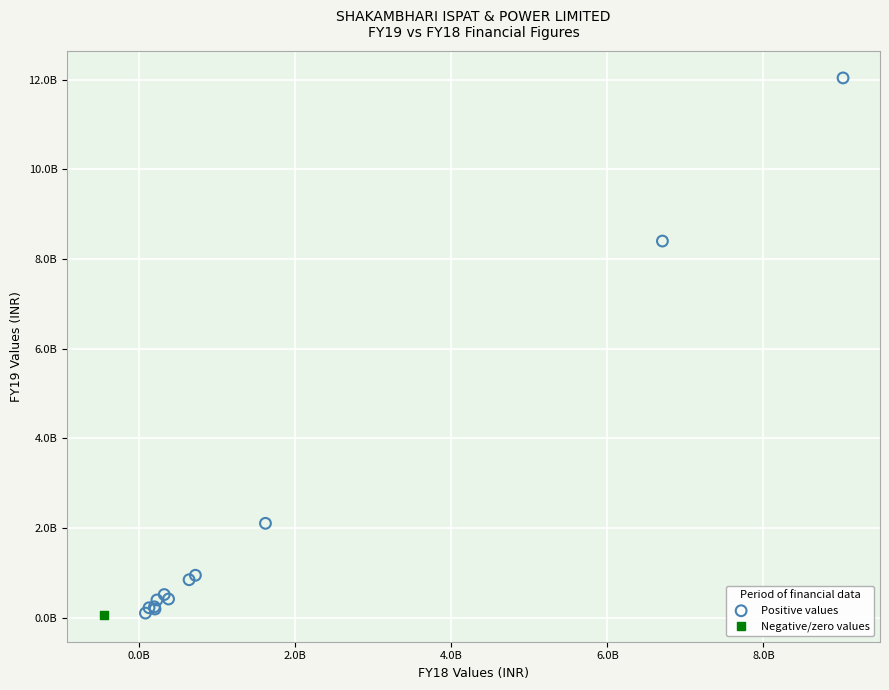

What are all the series names shown in the legend?

Positive values, Negative/zero values